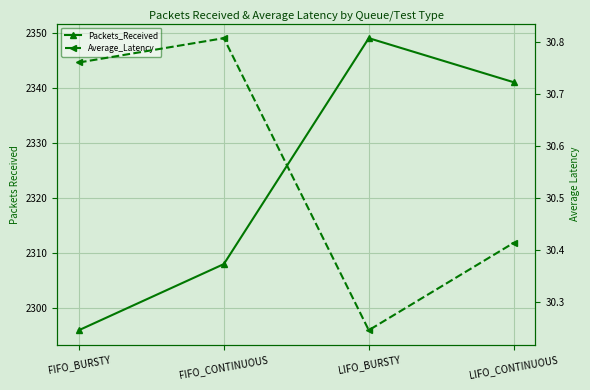

Is the value of Average_Latency at LIFO_CONTINUOUS greater than the value of Packets_Received at LIFO_BURSTY?

No